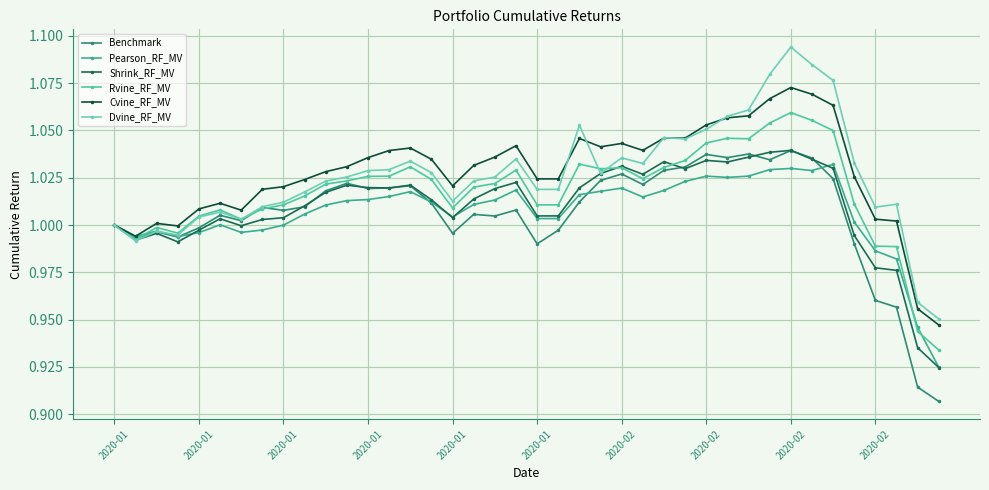

What are all the series names shown in the legend?

Benchmark, Pearson_RF_MV, Shrink_RF_MV, Rvine_RF_MV, Cvine_RF_MV, Dvine_RF_MV